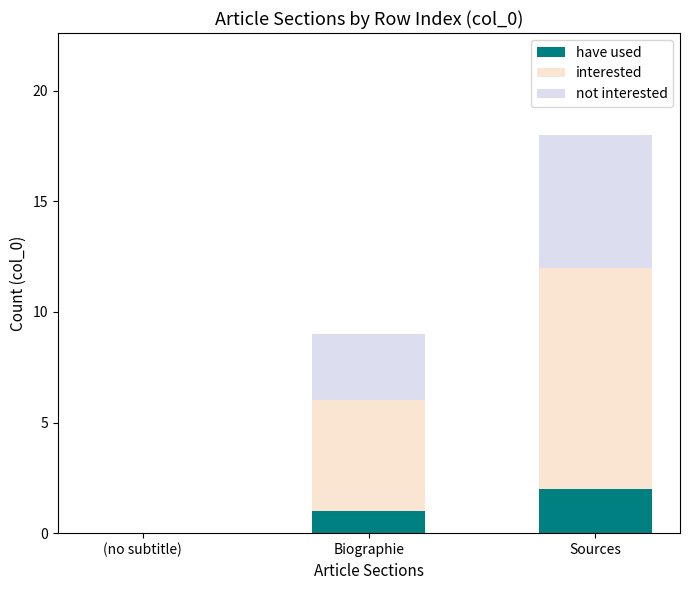

Which category has the highest value in the have used series?

Sources